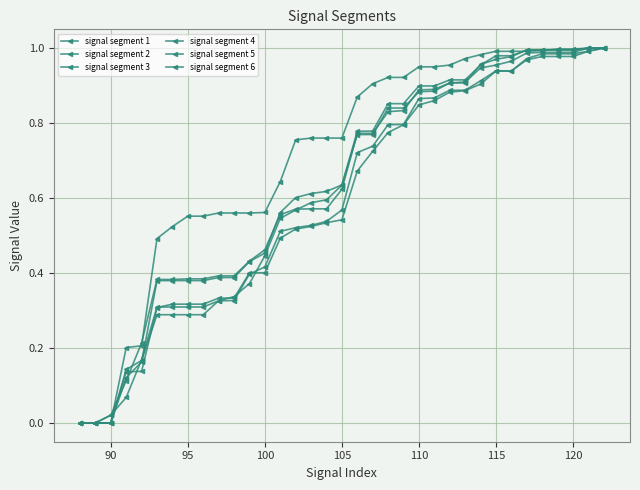

Reading left to right, list all the values displayed in this chart.

signal segment 1: 0.0	0.0	0.0	0.1	0.2	0.3	0.3	0.3	0.3	0.3	0.3	0.4	0.4	0.5	0.5	0.5	0.5	0.6	0.7	0.7	0.8	0.8	0.9	0.9	0.9	0.9	0.9	0.9	0.9	1.0	1.0	1.0	1.0	1.0	1.0
signal segment 2: 0.0	0.0	0.0	0.1	0.1	0.3	0.3	0.3	0.3	0.3	0.3	0.4	0.4	0.5	0.5	0.5	0.5	0.5	0.7	0.7	0.8	0.8	0.8	0.9	0.9	0.9	0.9	0.9	0.9	1.0	1.0	1.0	1.0	1.0	1.0
signal segment 3: 0.0	0.0	0.0	0.1	0.2	0.4	0.4	0.4	0.4	0.4	0.4	0.4	0.5	0.6	0.6	0.6	0.6	0.6	0.8	0.8	0.9	0.9	0.9	0.9	0.9	0.9	1.0	1.0	1.0	1.0	1.0	1.0	1.0	1.0	1.0
signal segment 4: 0.0	0.0	0.0	0.1	0.2	0.3	0.3	0.3	0.3	0.3	0.3	0.4	0.4	0.5	0.6	0.6	0.6	0.6	0.8	0.8	0.8	0.8	0.9	0.9	0.9	0.9	1.0	1.0	1.0	1.0	1.0	1.0	1.0	1.0	1.0
signal segment 5: 0.0	0.0	0.0	0.1	0.2	0.4	0.4	0.4	0.4	0.4	0.4	0.4	0.5	0.6	0.6	0.6	0.6	0.6	0.8	0.8	0.8	0.8	0.9	0.9	0.9	0.9	0.9	1.0	1.0	1.0	1.0	1.0	1.0	1.0	1.0
signal segment 6: 0.0	0.0	0.0	0.2	0.2	0.5	0.5	0.6	0.6	0.6	0.6	0.6	0.6	0.6	0.8	0.8	0.8	0.8	0.9	0.9	0.9	0.9	0.9	1.0	1.0	1.0	1.0	1.0	1.0	1.0	1.0	1.0	1.0	1.0	1.0